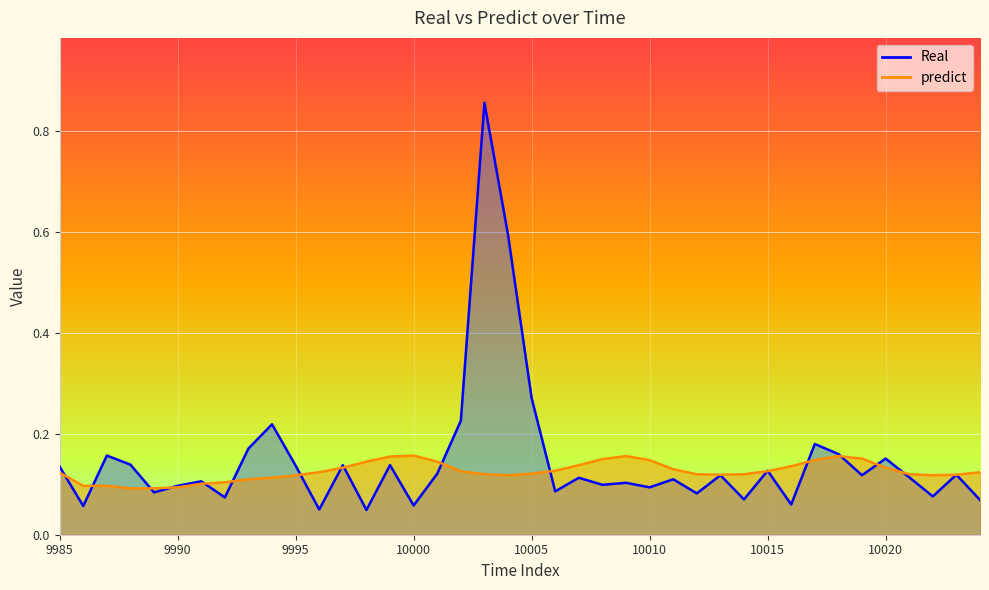

What is the average value of the predict series?

0.1